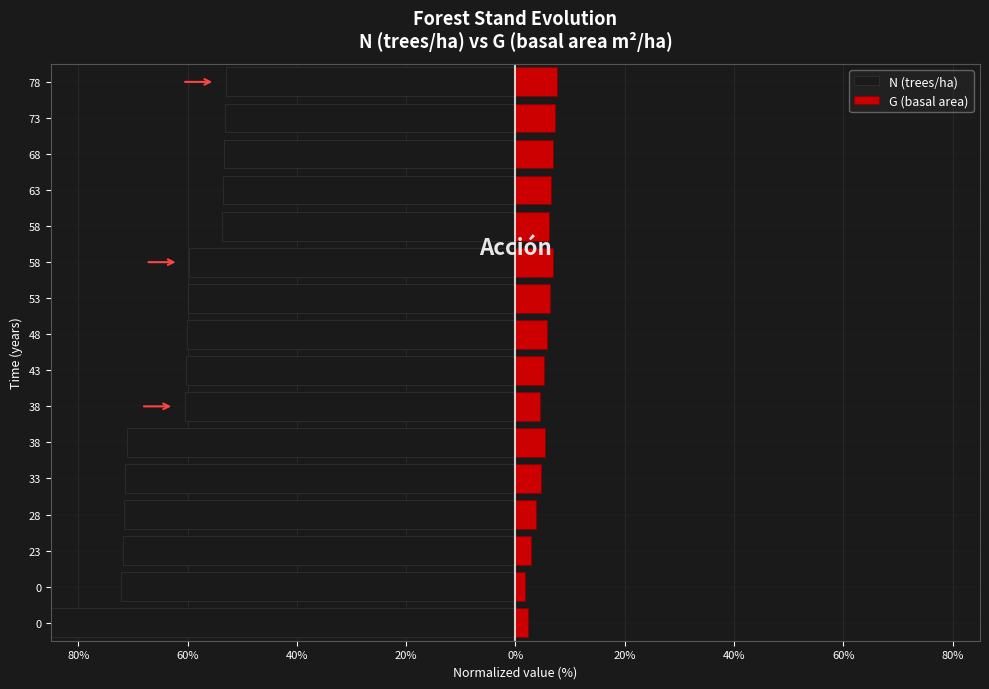

The value of N (trees/ha) at 58 is -92.9. True or false?

False